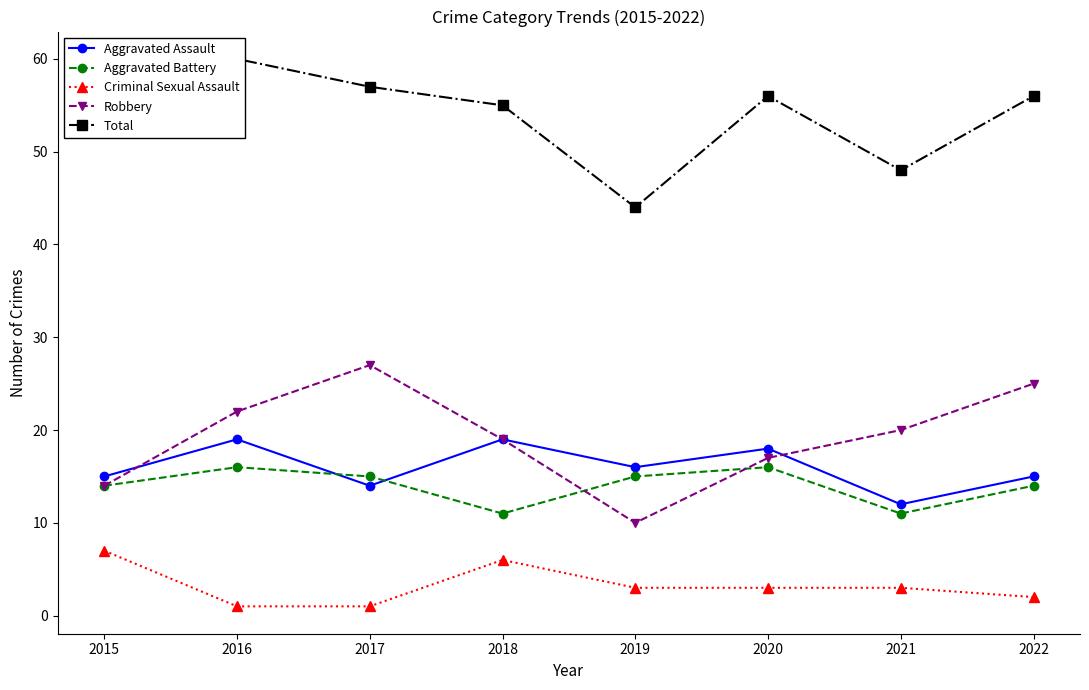

How many categories are shown in the chart?

8